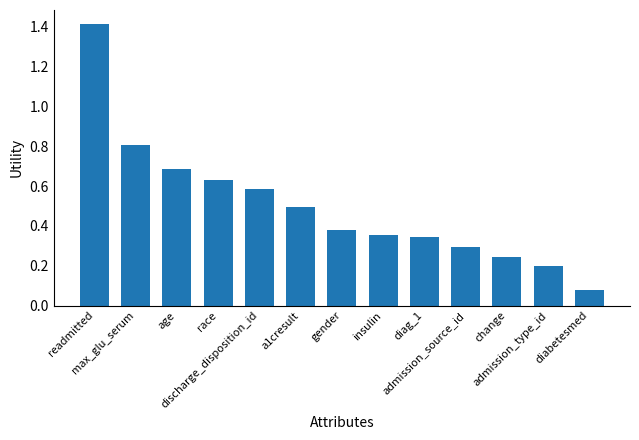

What is the difference between the maximum and minimum values?

1.3